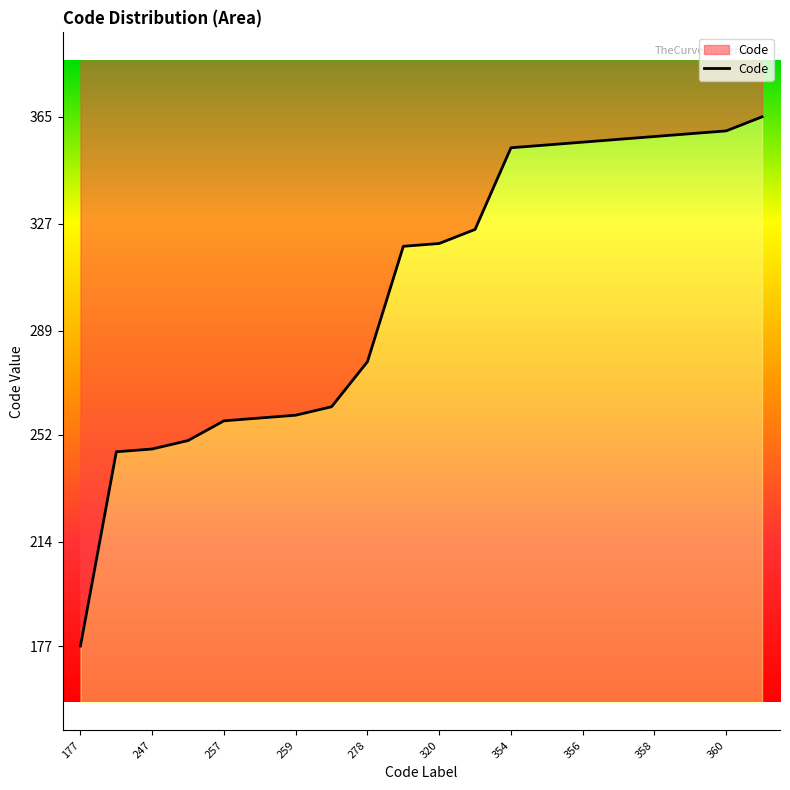

What is the value of the 13th point from the left?

354